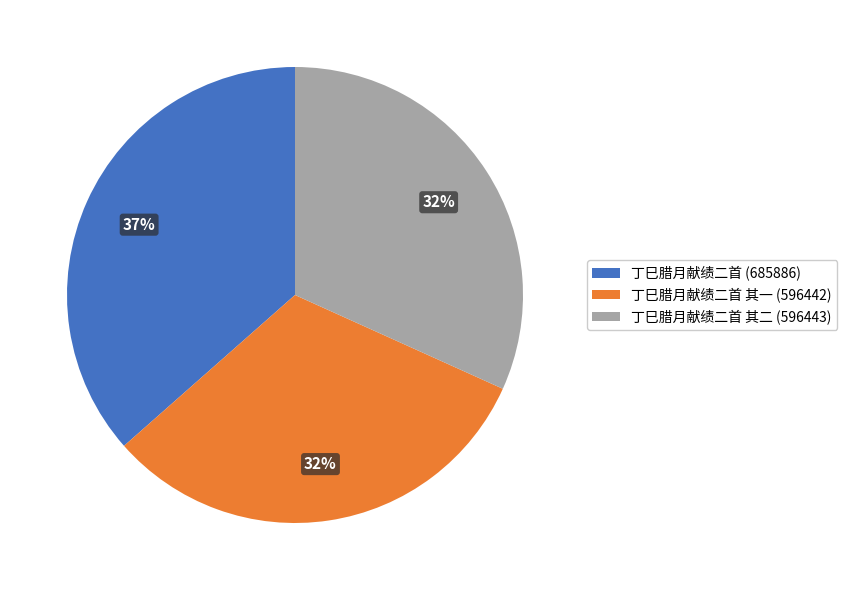

To the nearest percent, what is the difference between the 丁巳腊月献绩二首 (685886) and 丁巳腊月献绩二首 其二 (596443) slice percentages?

5%